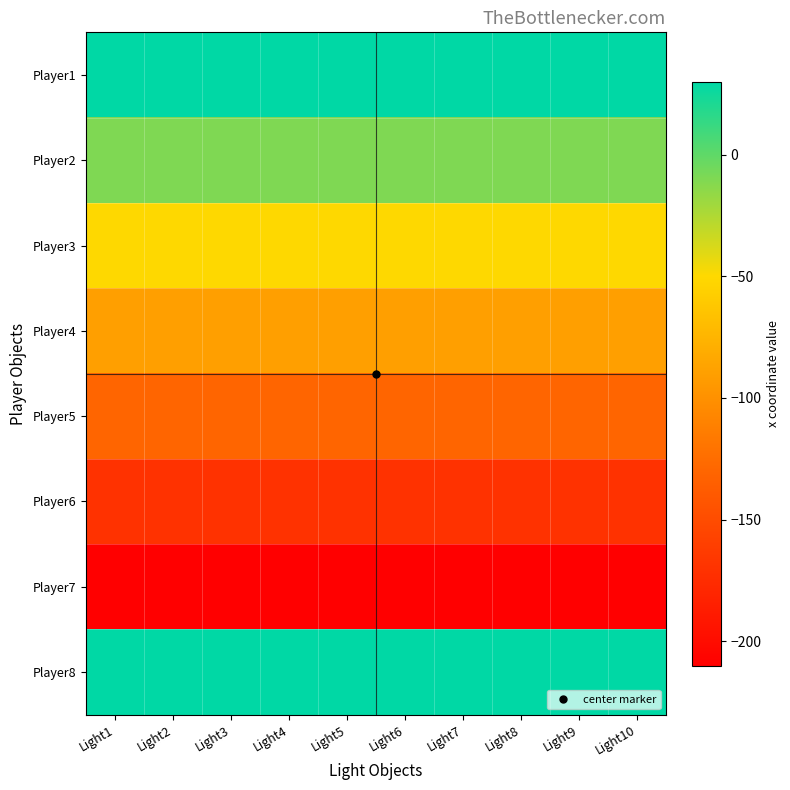

Reading right to left, what are all the values shown in this chart?

Player1: Light10=30	Light9=30	Light8=30	Light7=30	Light6=30	Light5=30	Light4=30	Light3=30	Light2=30	Light1=30
Player2: Light10=-10	Light9=-10	Light8=-10	Light7=-10	Light6=-10	Light5=-10	Light4=-10	Light3=-10	Light2=-10	Light1=-10
Player3: Light10=-50	Light9=-50	Light8=-50	Light7=-50	Light6=-50	Light5=-50	Light4=-50	Light3=-50	Light2=-50	Light1=-50
Player4: Light10=-90	Light9=-90	Light8=-90	Light7=-90	Light6=-90	Light5=-90	Light4=-90	Light3=-90	Light2=-90	Light1=-90
Player5: Light10=-130	Light9=-130	Light8=-130	Light7=-130	Light6=-130	Light5=-130	Light4=-130	Light3=-130	Light2=-130	Light1=-130
Player6: Light10=-170	Light9=-170	Light8=-170	Light7=-170	Light6=-170	Light5=-170	Light4=-170	Light3=-170	Light2=-170	Light1=-170
Player7: Light10=-210	Light9=-210	Light8=-210	Light7=-210	Light6=-210	Light5=-210	Light4=-210	Light3=-210	Light2=-210	Light1=-210
Player8: Light10=30	Light9=30	Light8=30	Light7=30	Light6=30	Light5=30	Light4=30	Light3=30	Light2=30	Light1=30